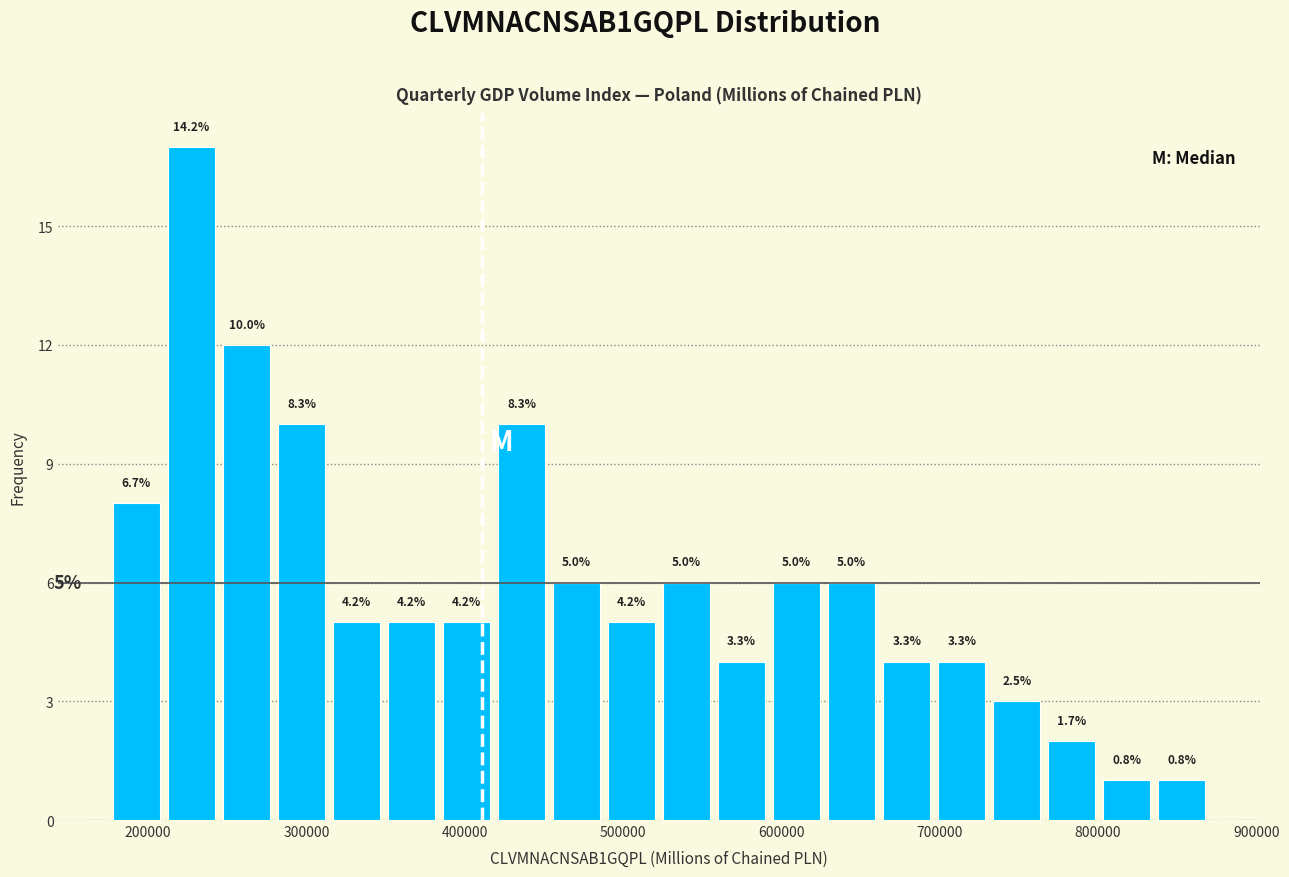

Around what value on the x-axis is the tallest bar? Give the approximate position of its centre, as read against the axis.

230000